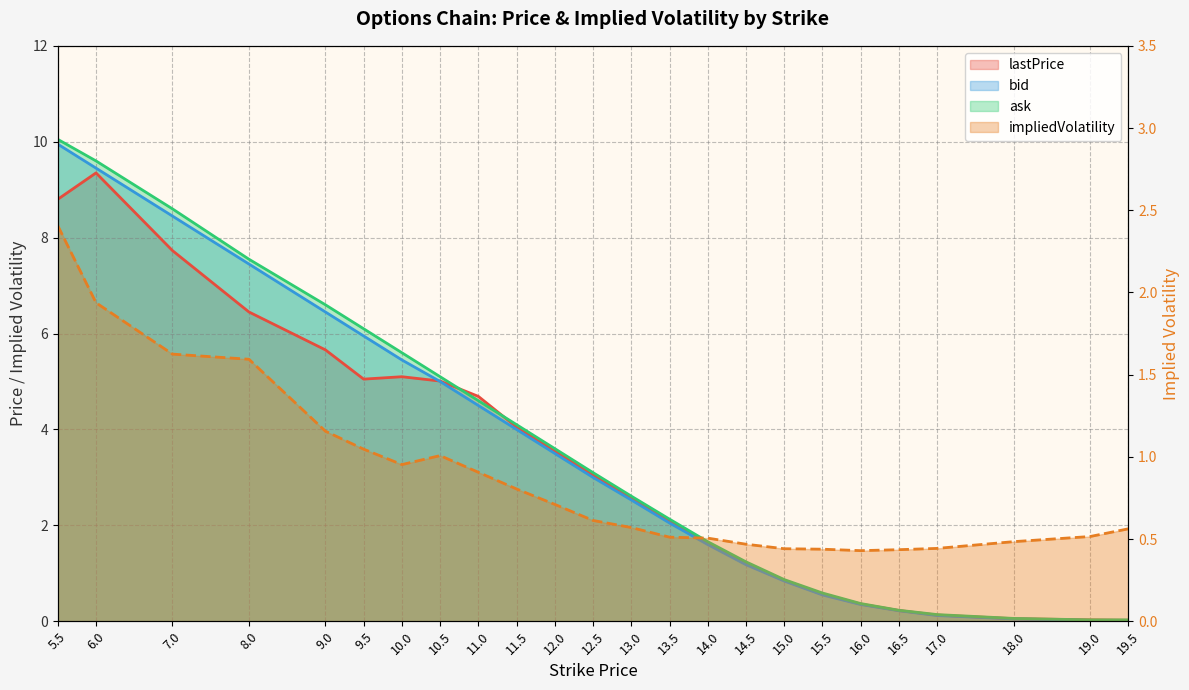

What is the average value of the bid series?

3.4